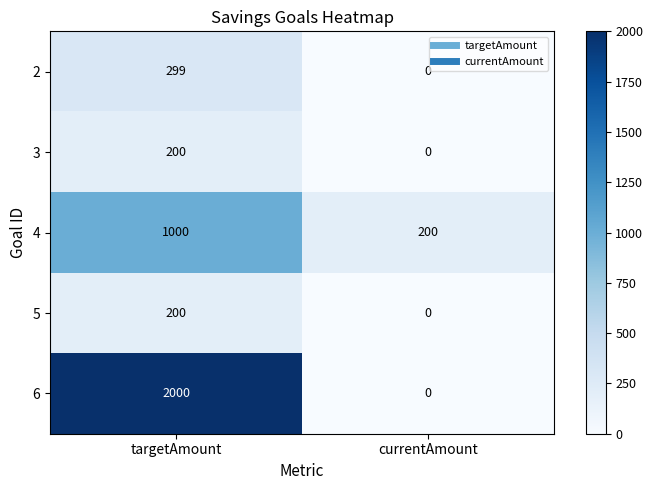

Which category has the lowest value across all series?

currentAmount